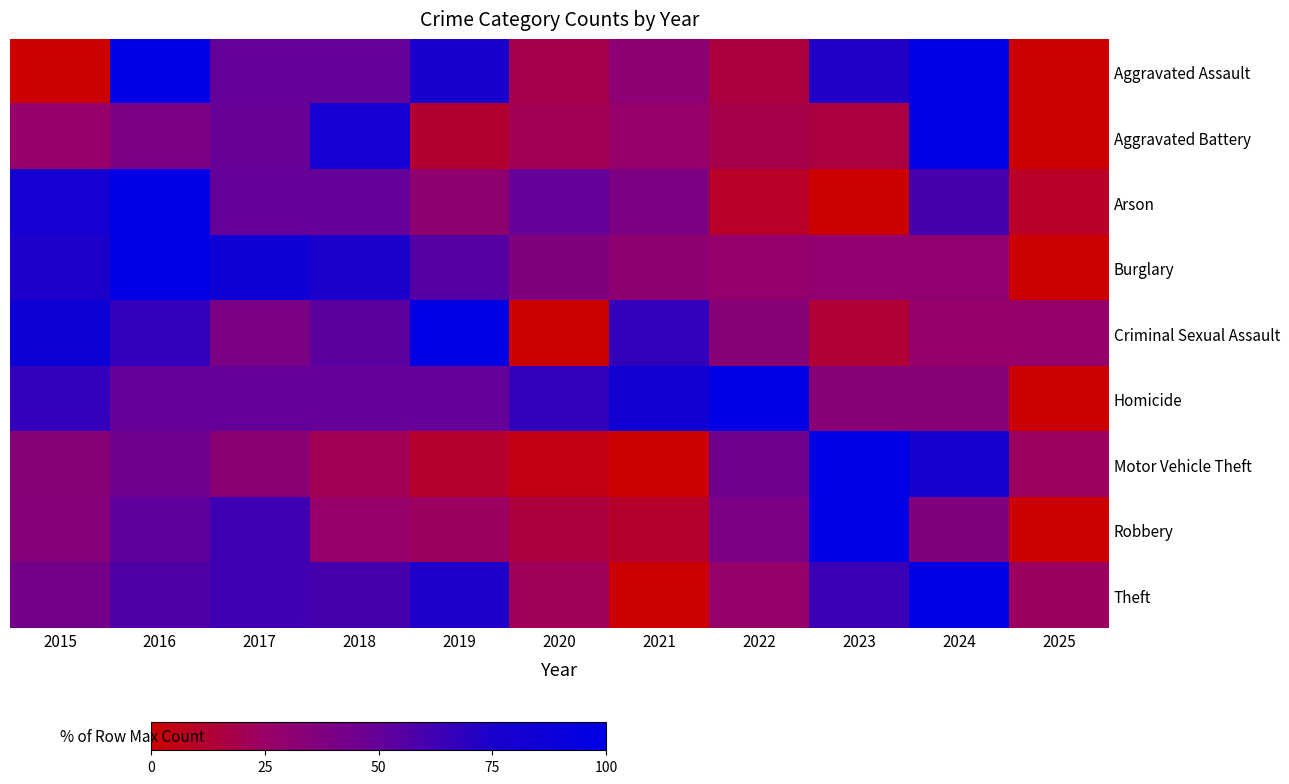

Between 2020 and 2023, which series saw the biggest shift?

Motor Vehicle Theft